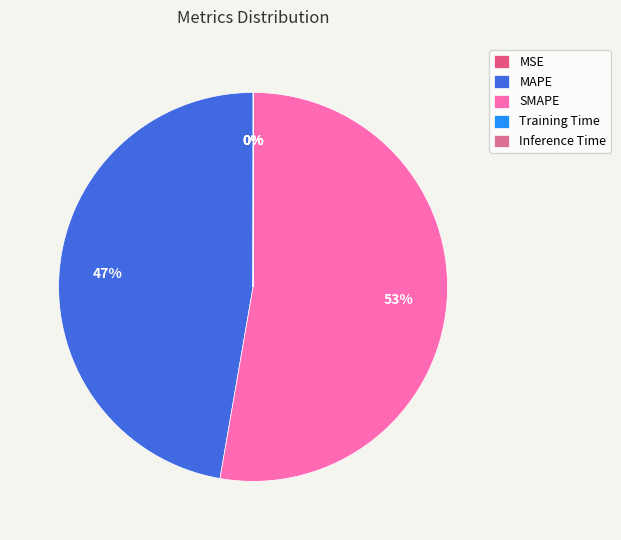

How many segments does this pie chart have?

5